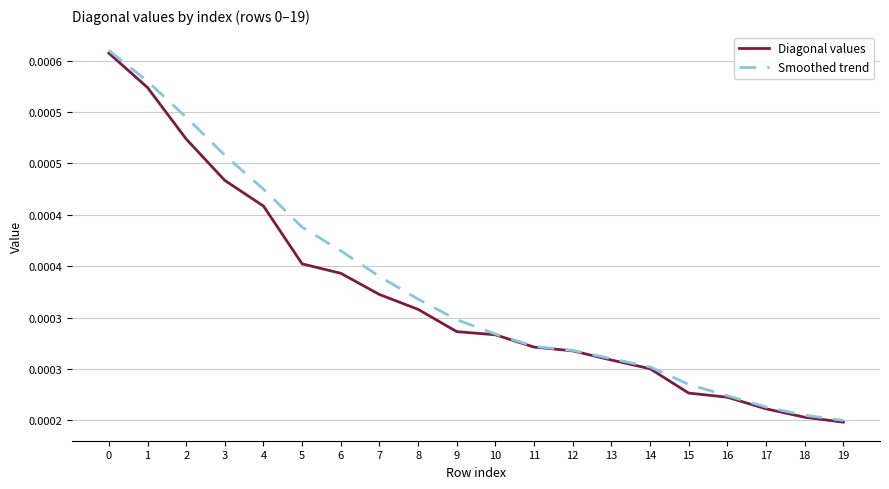

At 13, list the series in order from smallest to largest.

Diagonal values, Smoothed trend